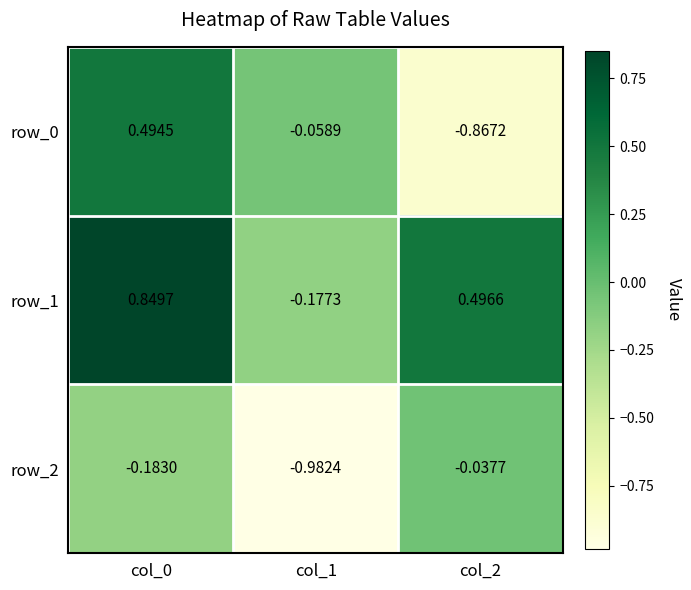

At which label is row_0 closest to 0?

col_1